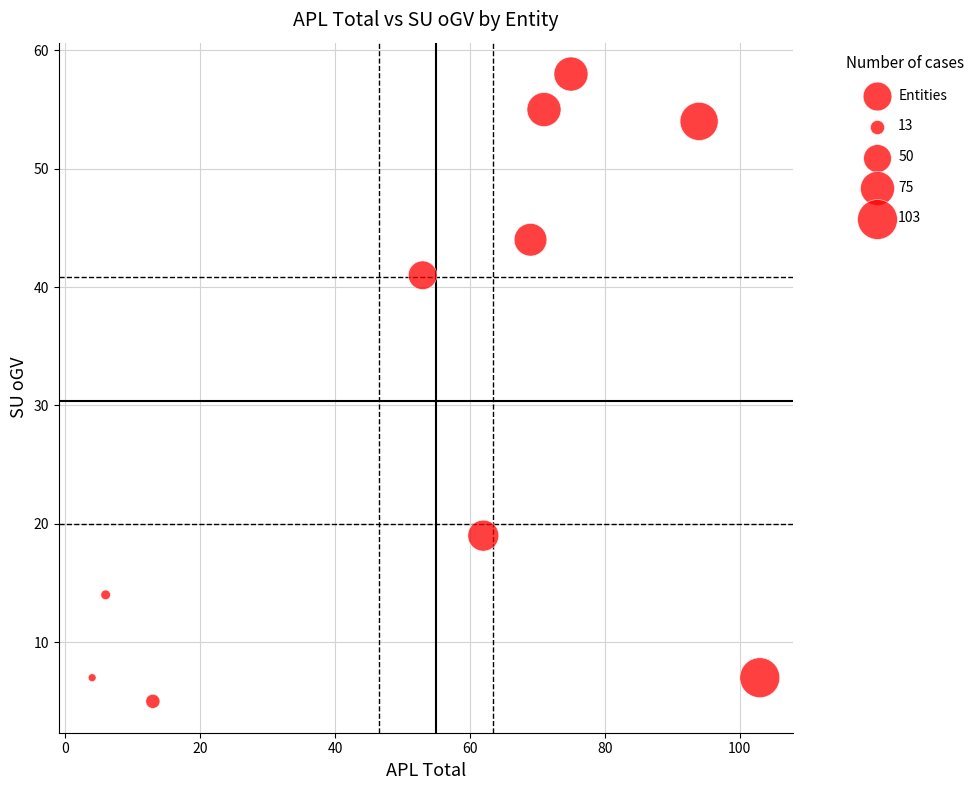

What Y value in the scatter plot is closest to 31?

41